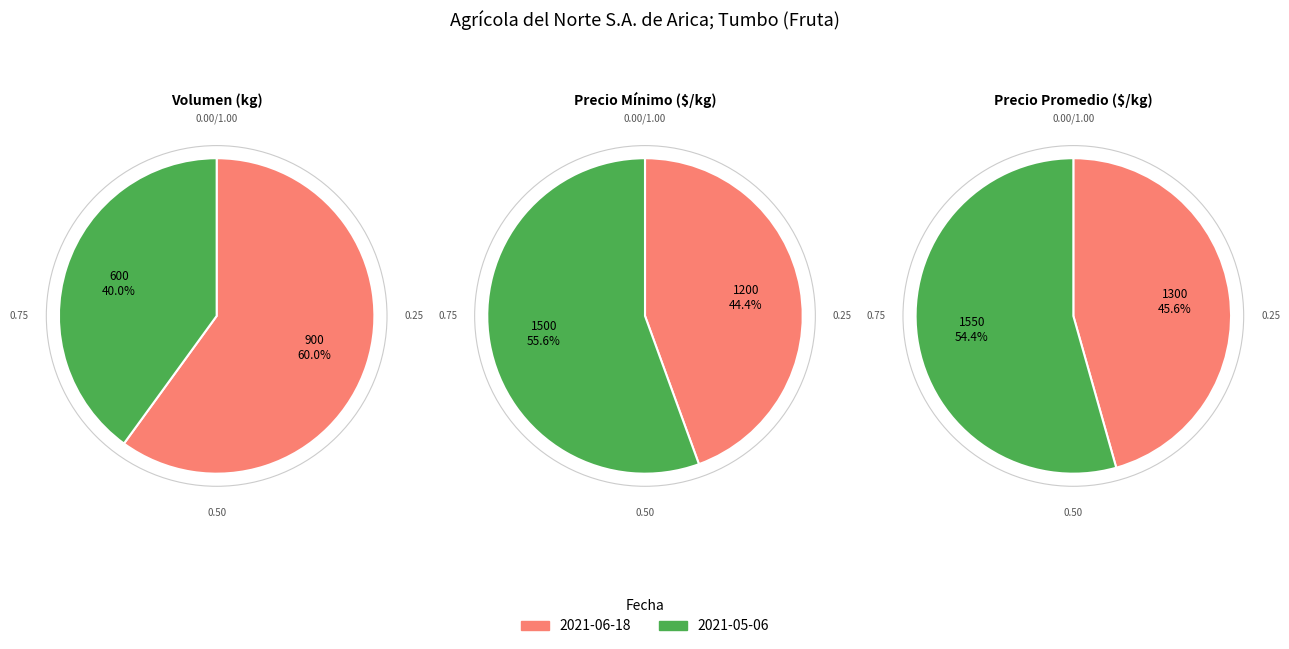

How many segments does this pie chart have?

2